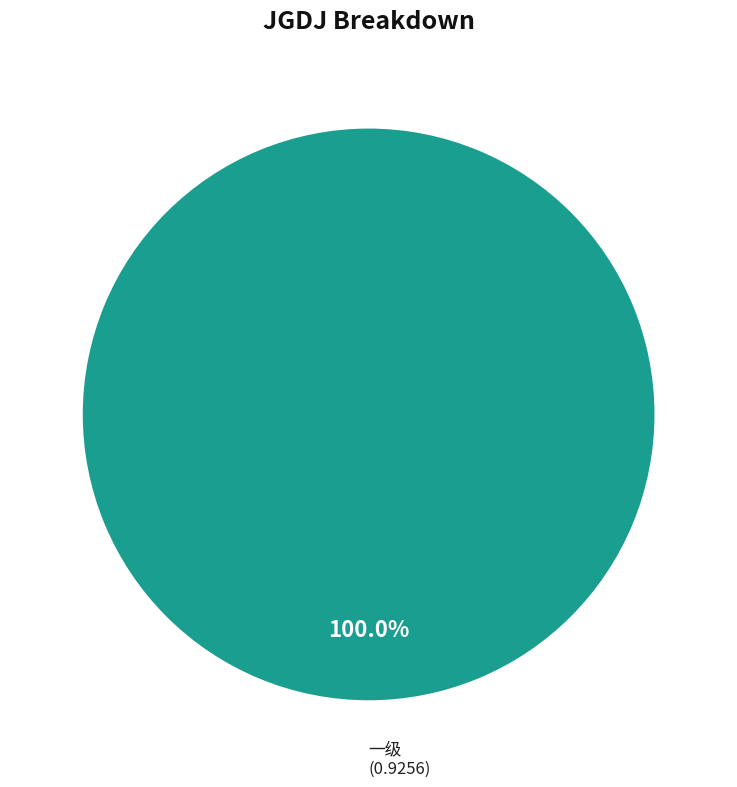

Does 一级 account for over 50% of the chart?

Yes